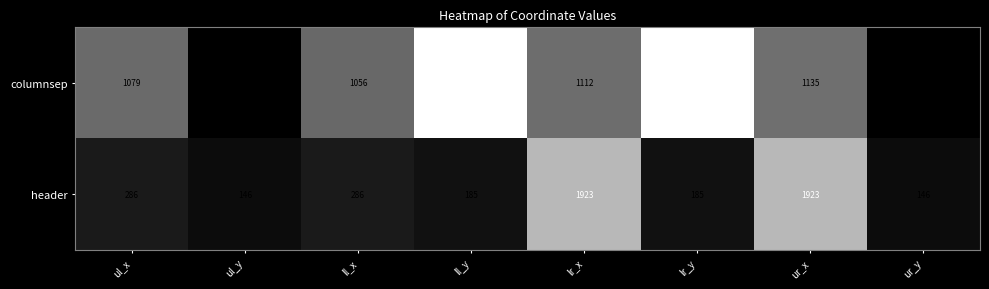

What is the difference between the maximum and minimum values in the columnsep series?

3151